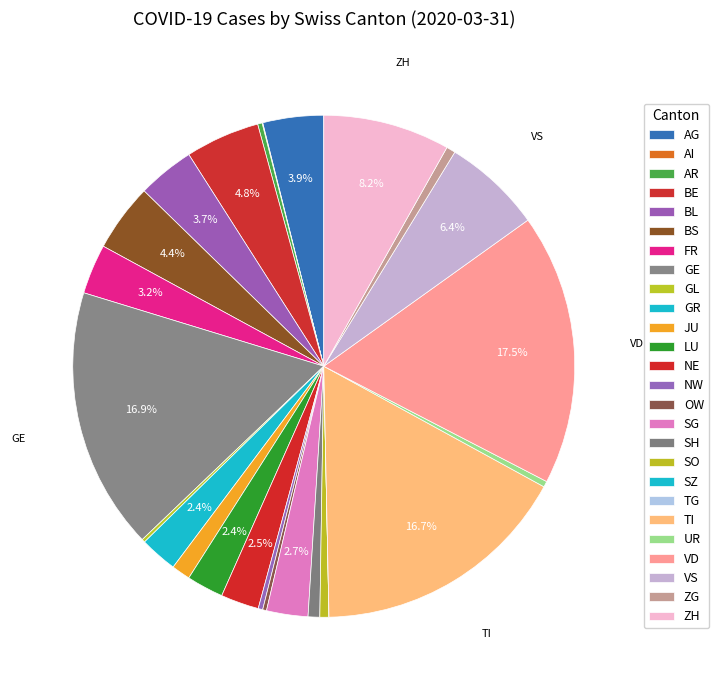

What is the largest slice in the pie chart?

VD